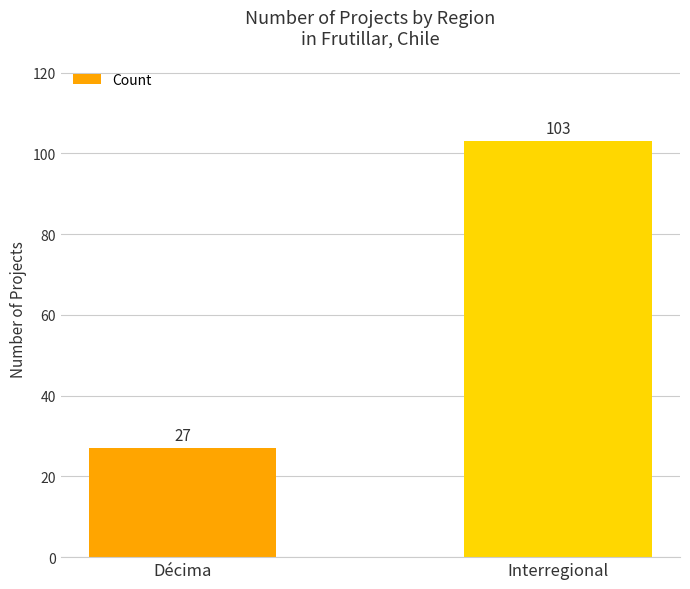

What is the difference between the maximum and minimum values?

76